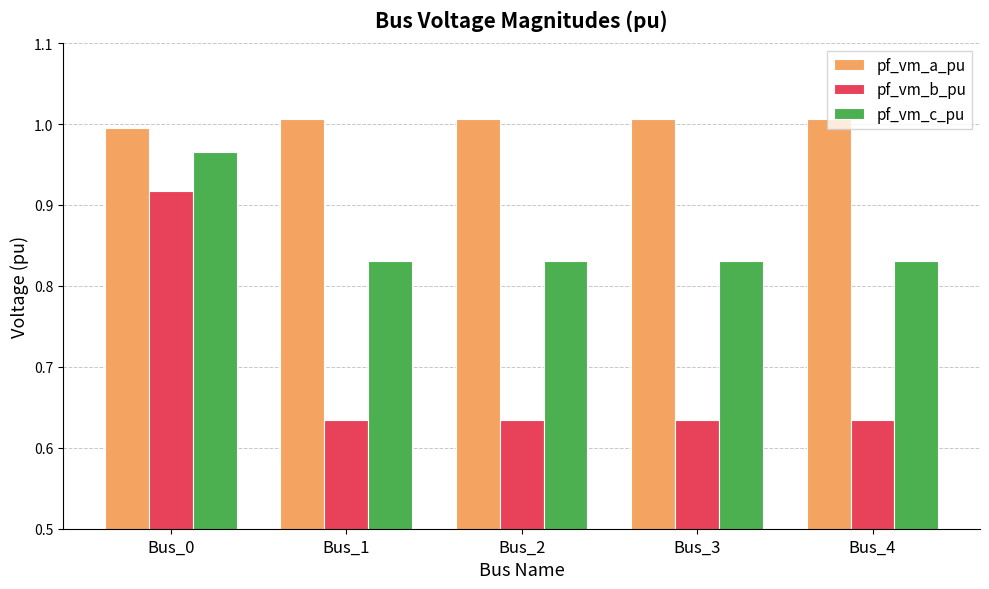

Does the chart contain stacked bars?

No